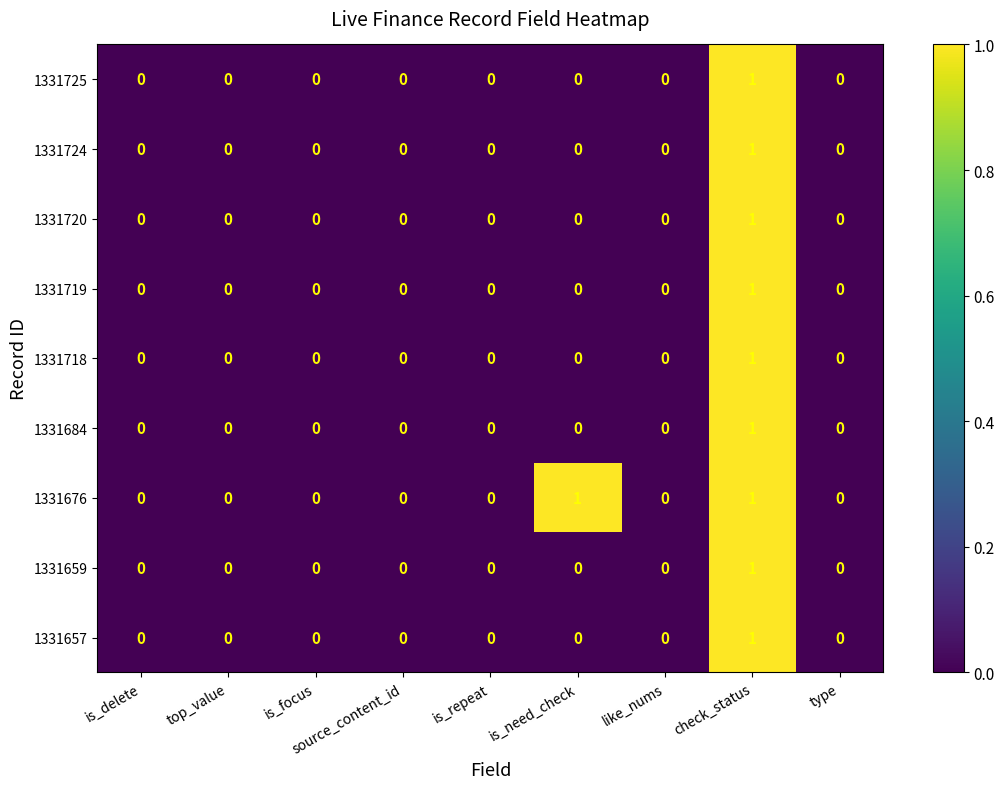

At which label does 1331719 reach its peak?

check_status